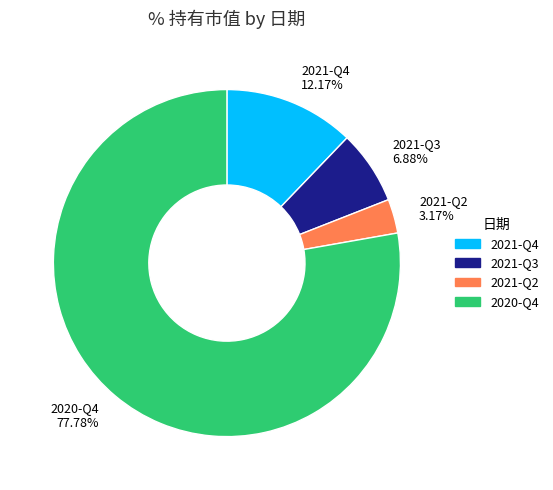

Count the number of slices in the pie.

4